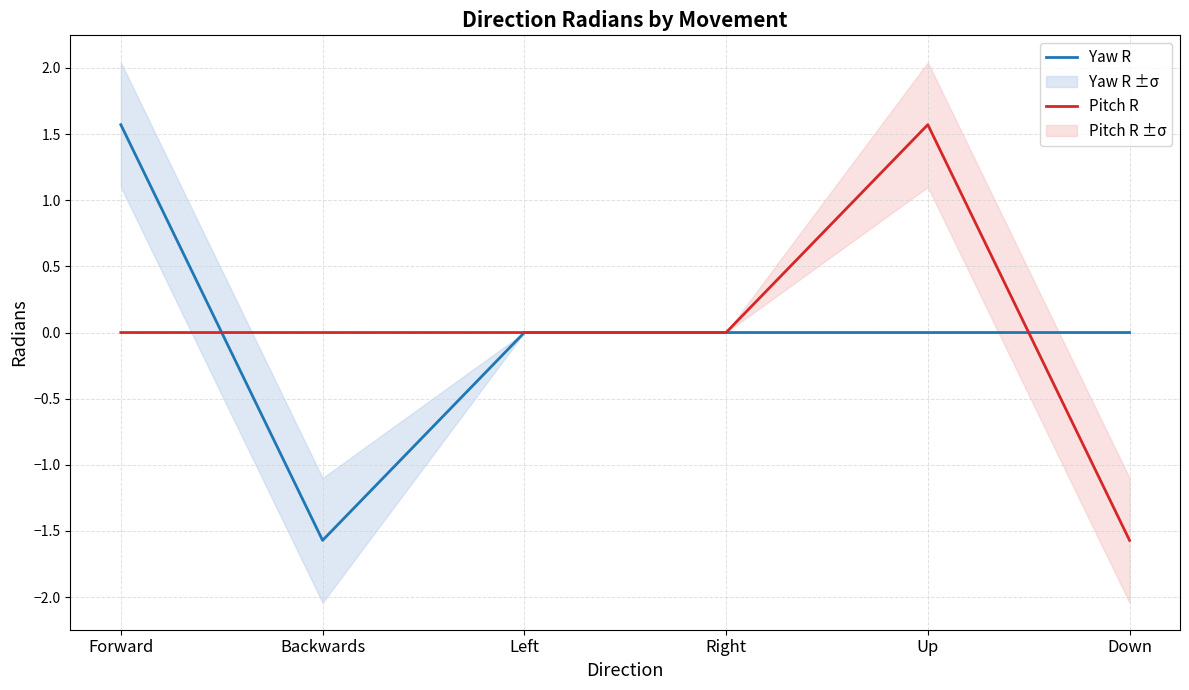

What is the difference between the second highest and minimum values in the Yaw R series?

1.6